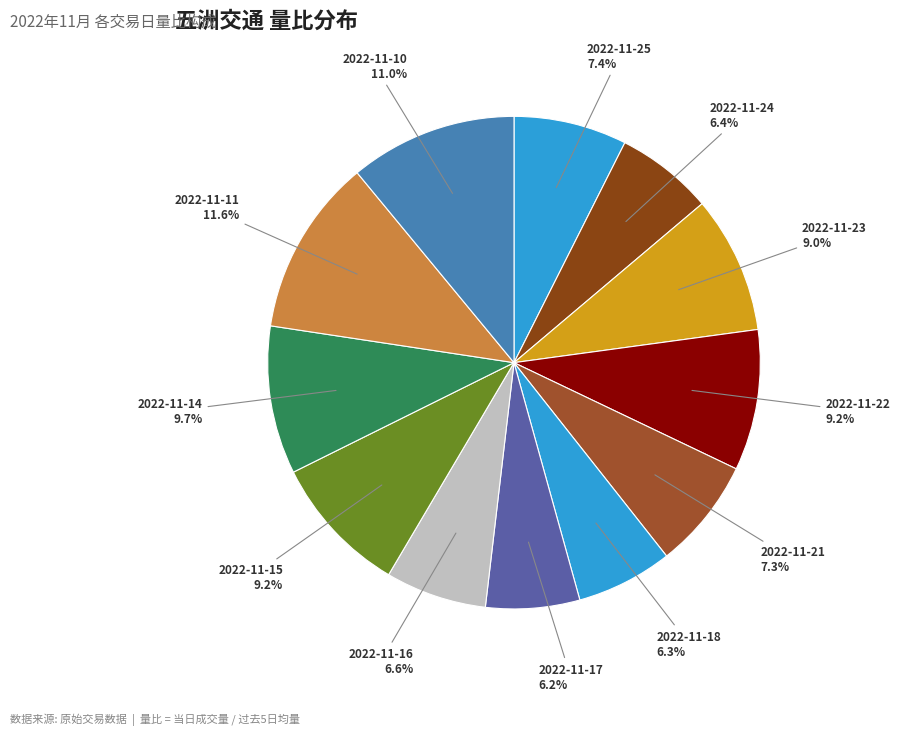

Count the number of slices in the pie.

12